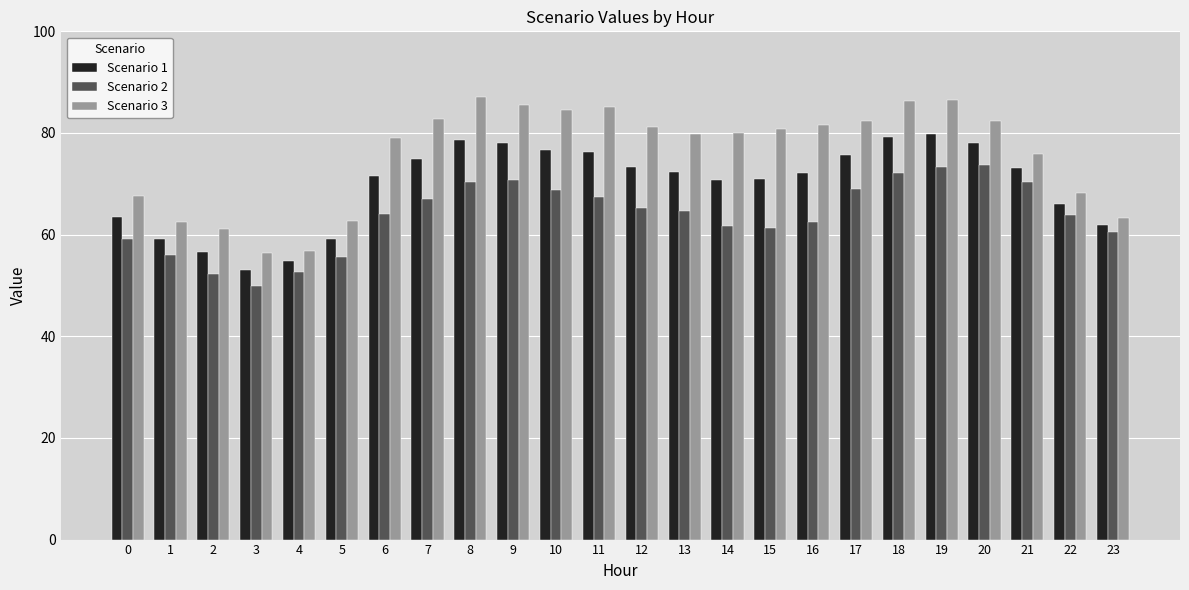

How many groups of bars are there?

24